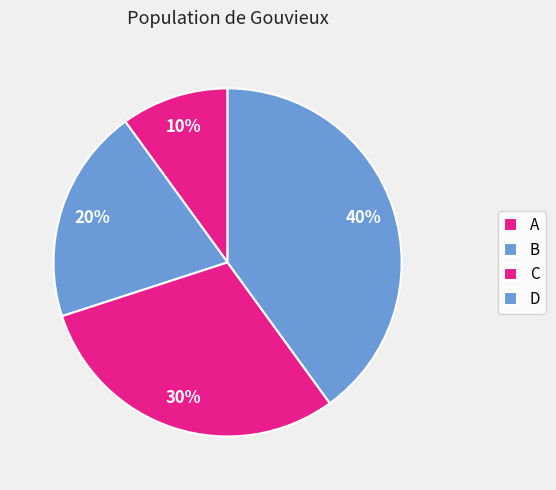

Approximately how many times larger is the value at D compared to A?

4.0